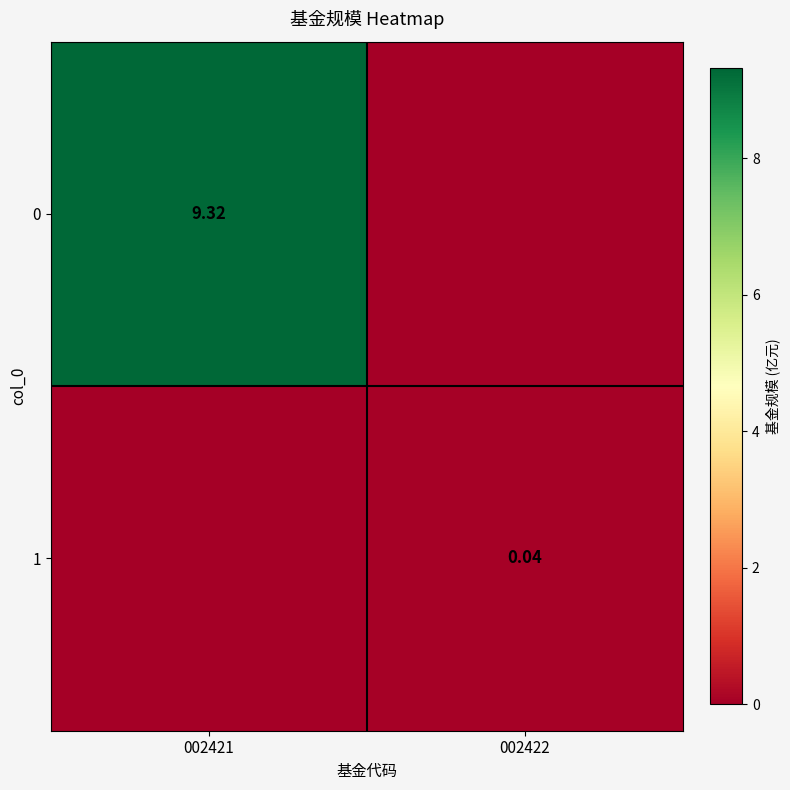

What is the difference between the maximum and minimum values in the 0 series?

9.3